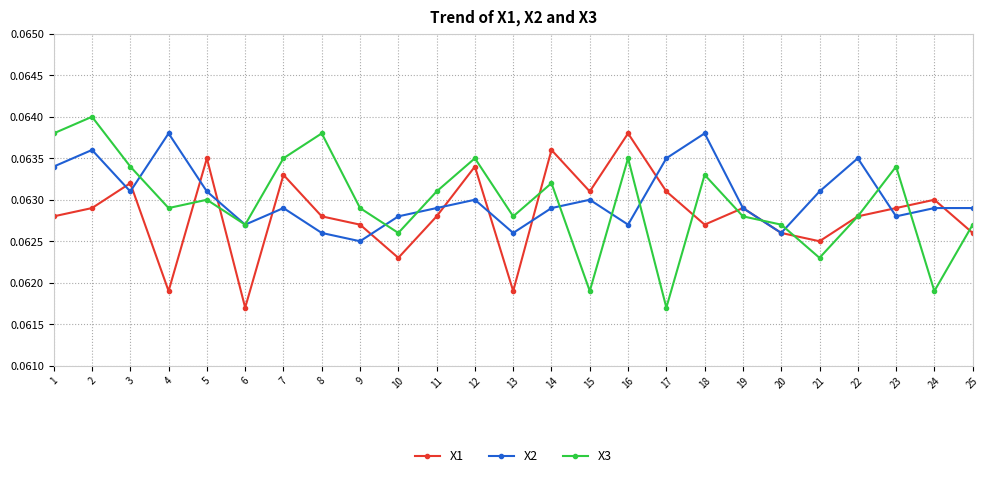

The value of X1 at 19 is 0.0. True or false?

False